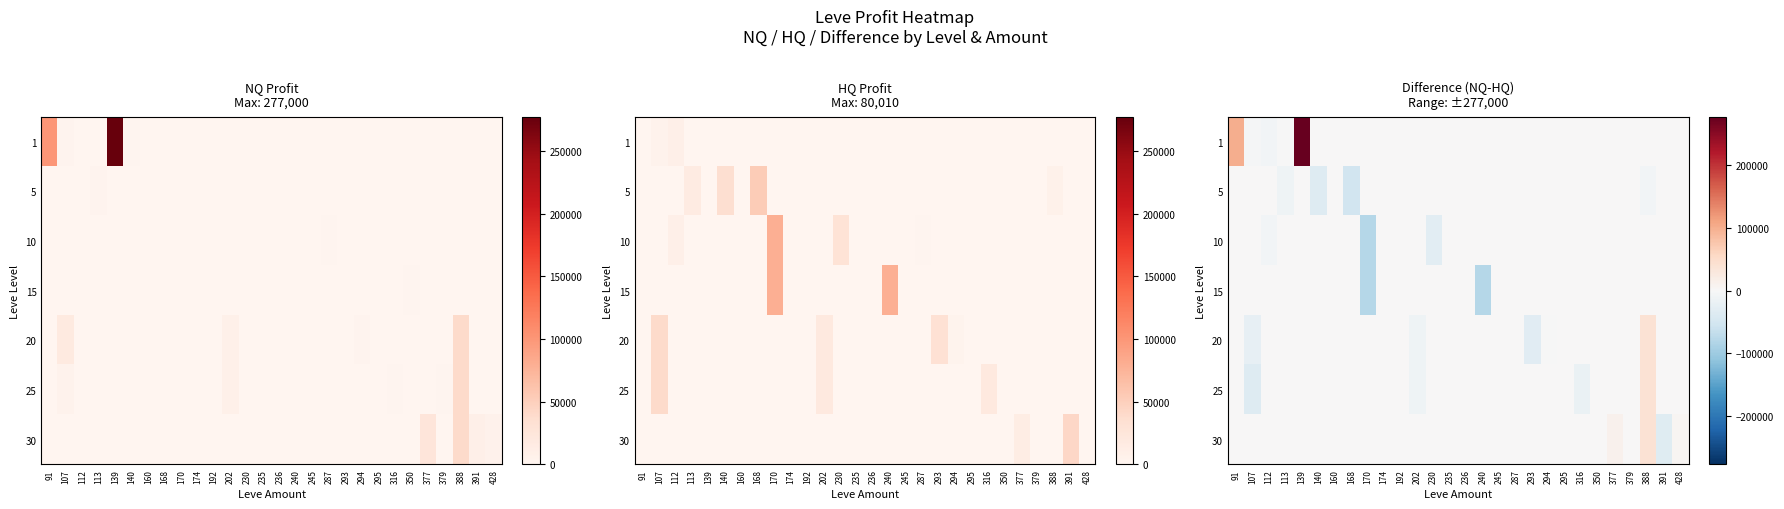

Which category has the highest value across all series?

139